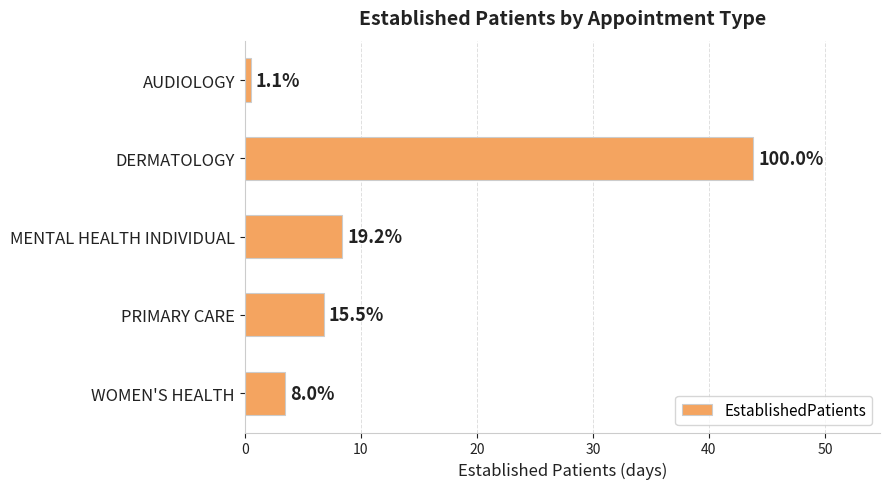

What is the greatest value displayed?

43.8